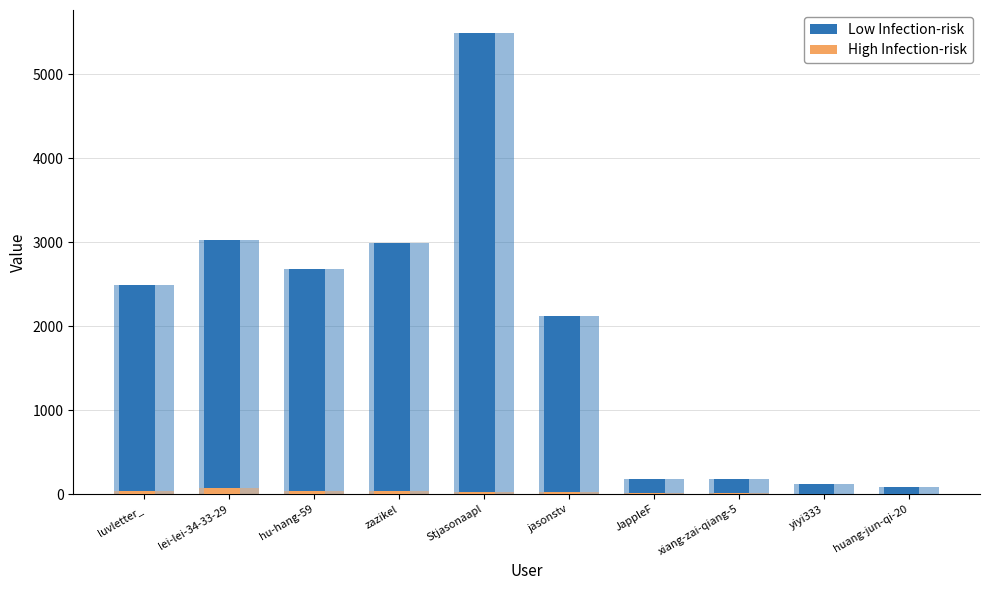

At which category does the chart reach its peak across all series?

Stjasonaapl